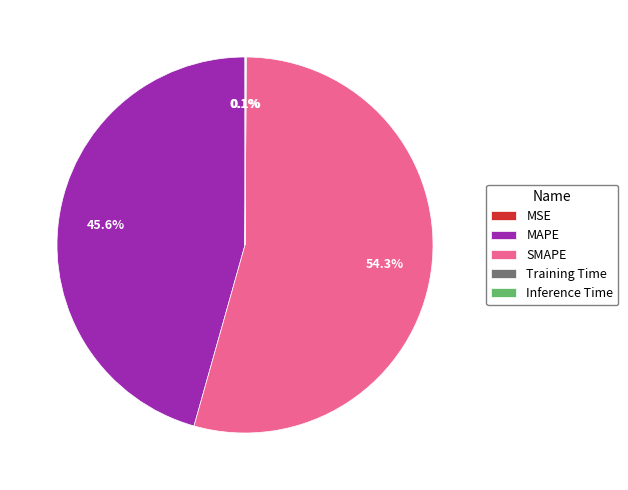

Is there any slice that represents more than half of the pie?

Yes